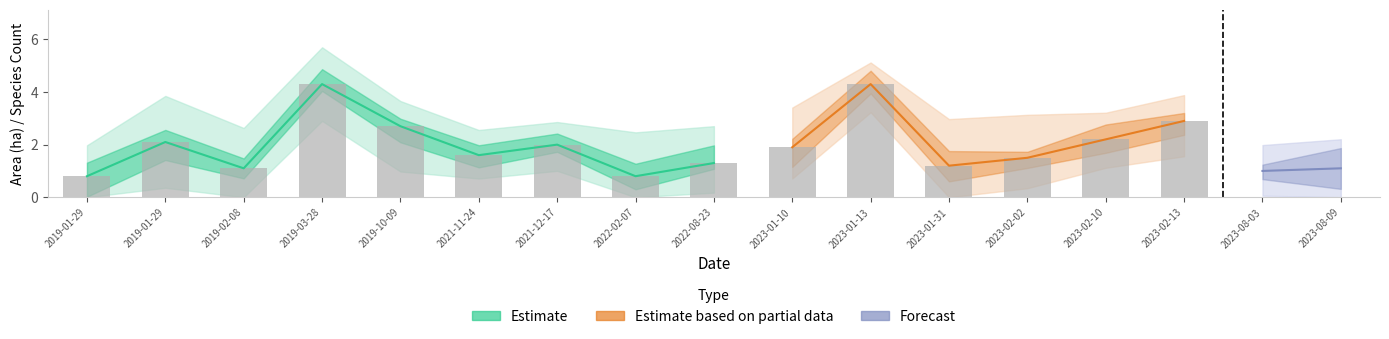

What is the spread (max minus min) of values at 2019-02-08?

1.1